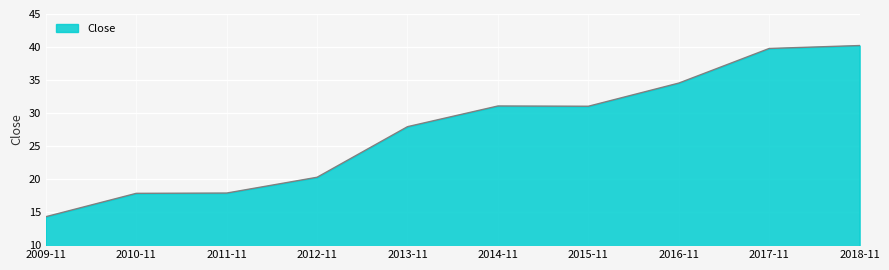

What is the approximate value at 2010-11?

17.8